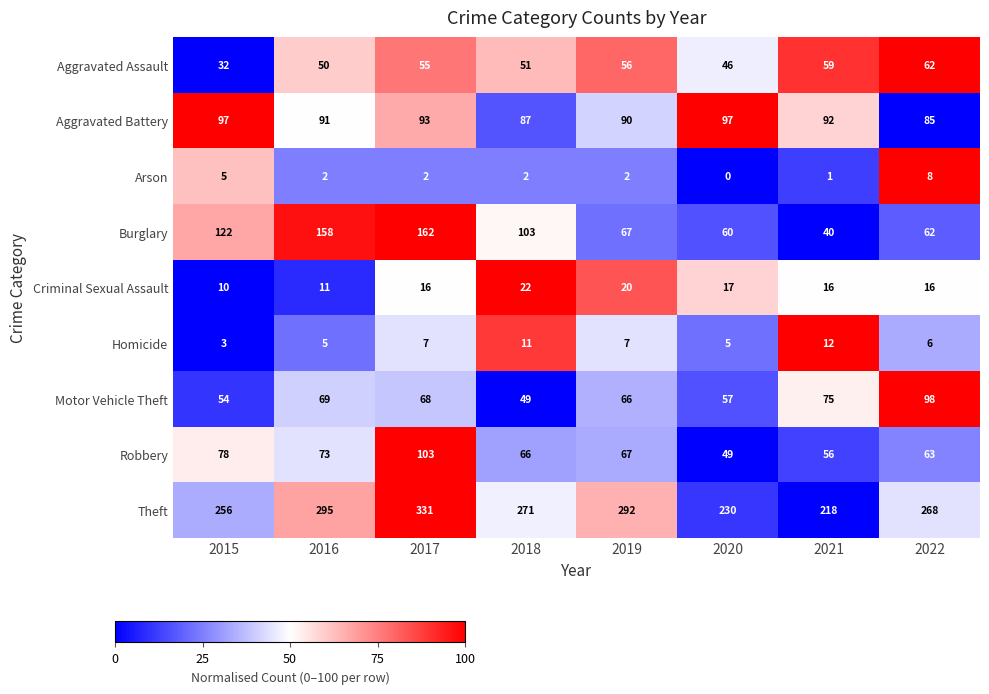

Which series has the largest total across all categories?

Theft